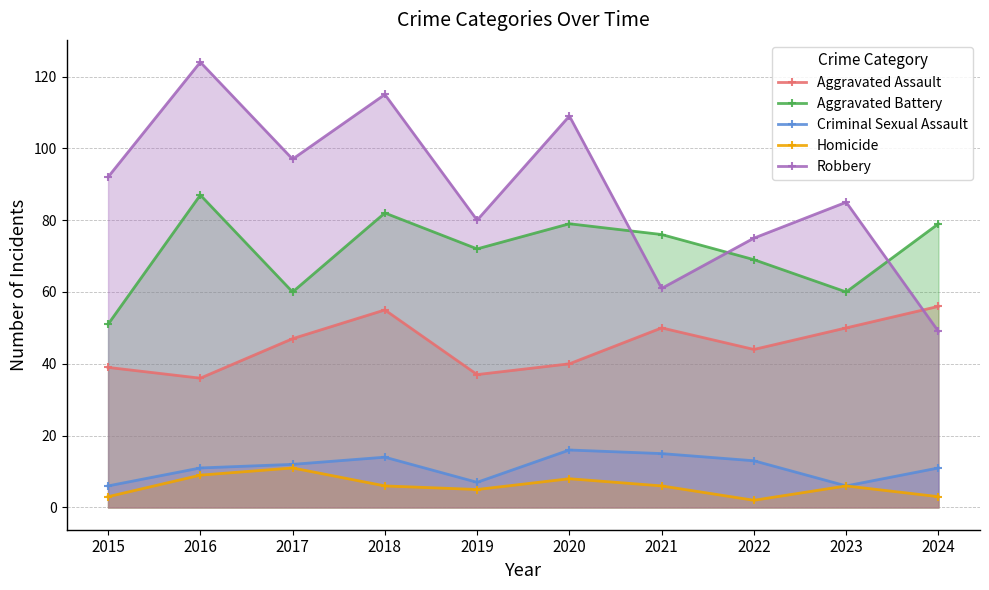

True or false: Homicide and Aggravated Battery cross at least once.

False